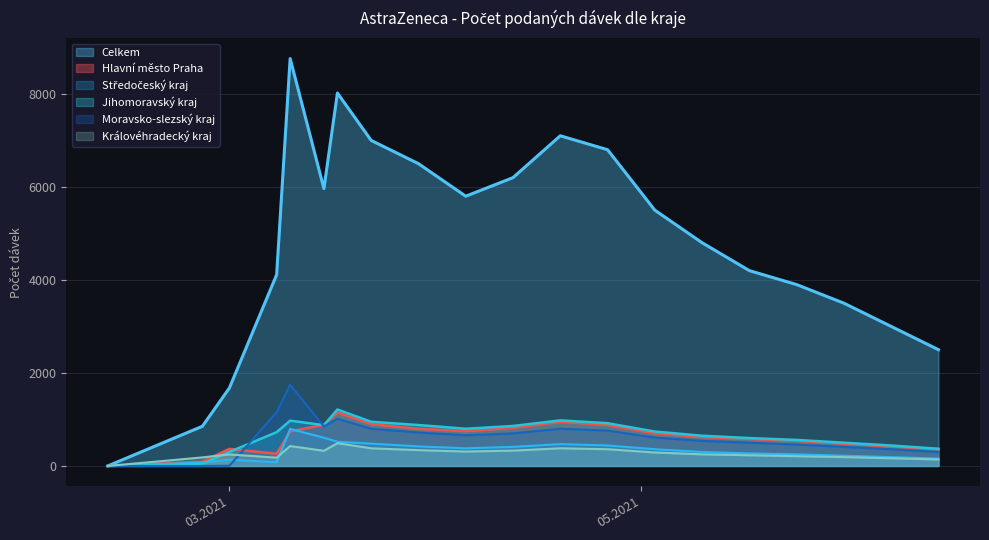

What is the label of the 18th point from the left?

31.05.2021